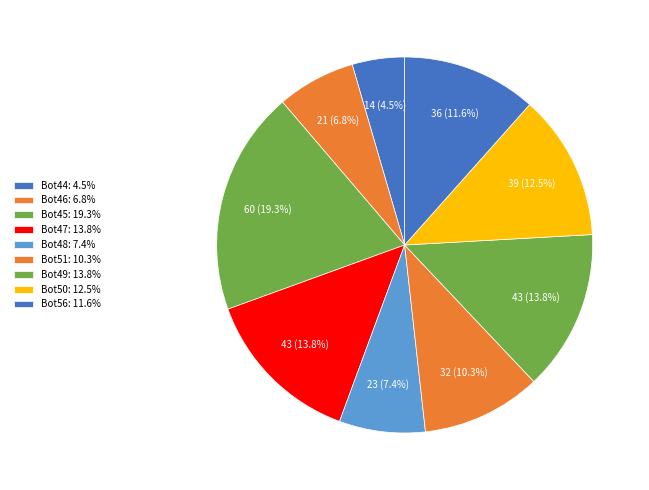

How many segments does this pie chart have?

9